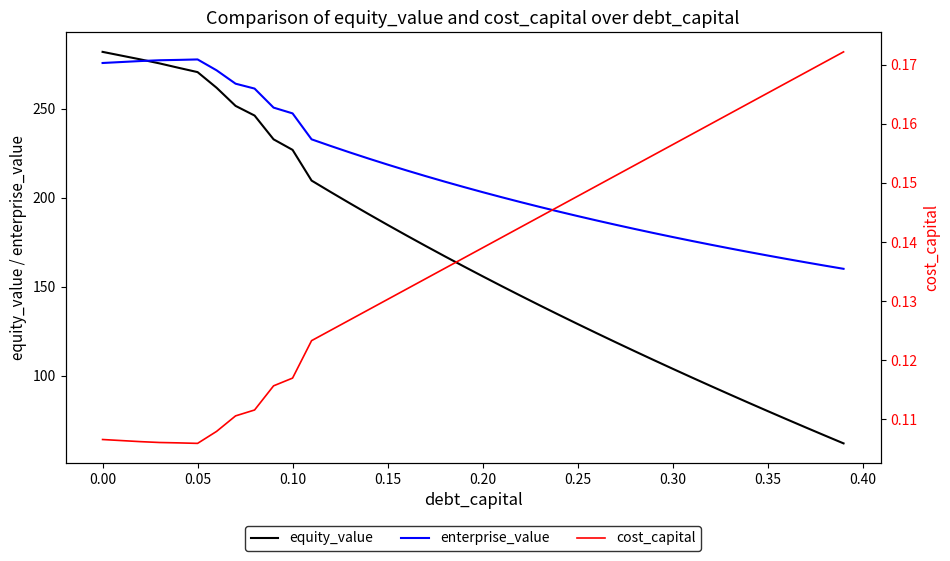

What are all the series names shown in the legend?

equity_value, enterprise_value, cost_capital